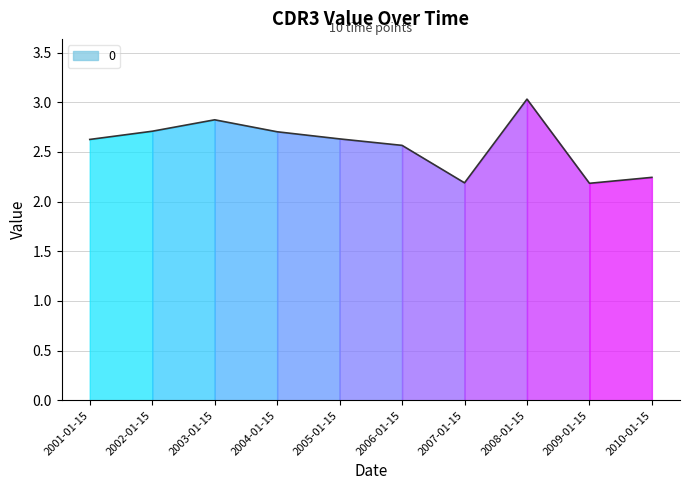

What is the label of the 8th point from the right?

2003-01-15